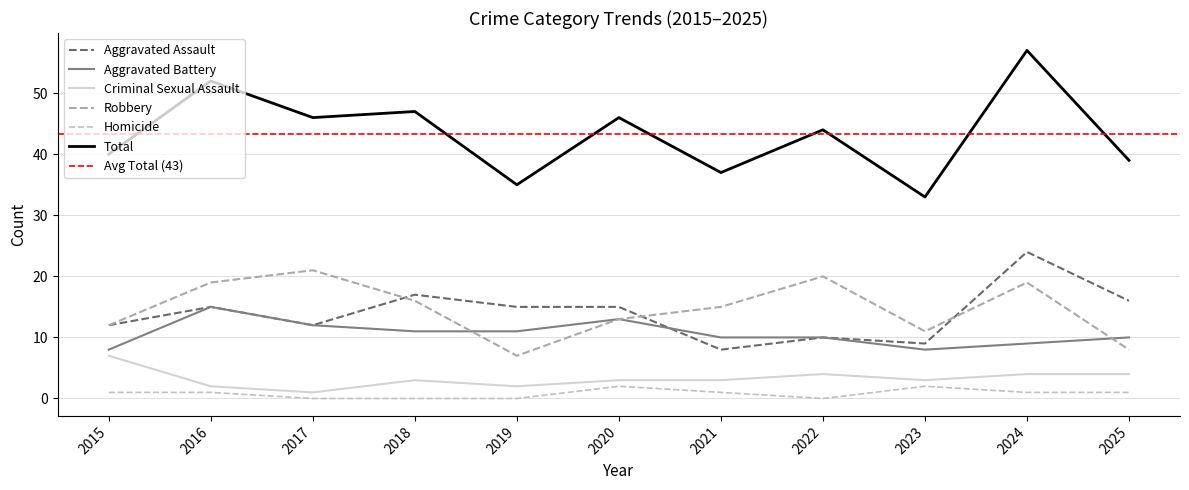

The value of Aggravated Assault at 2022 is 7. True or false?

False